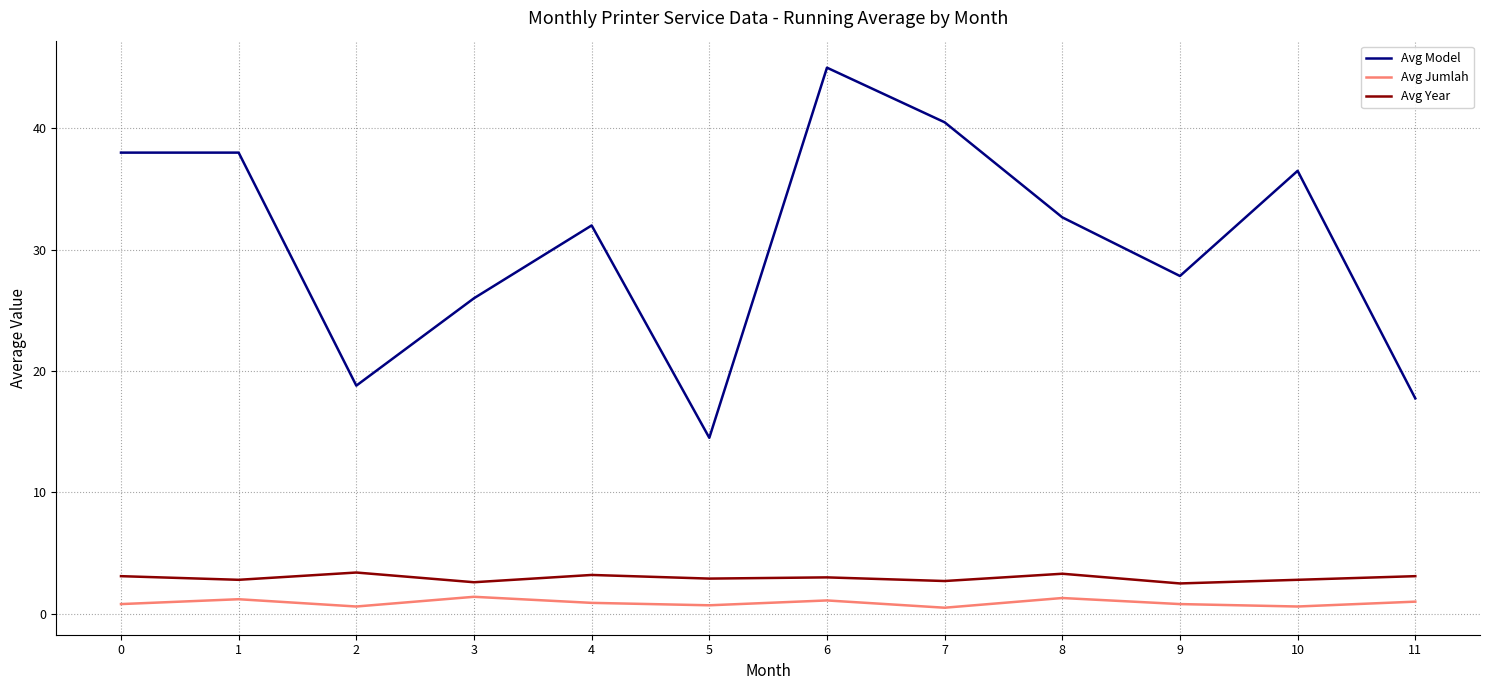

What is the difference between the Avg Year values at 2 and 8?

0.1